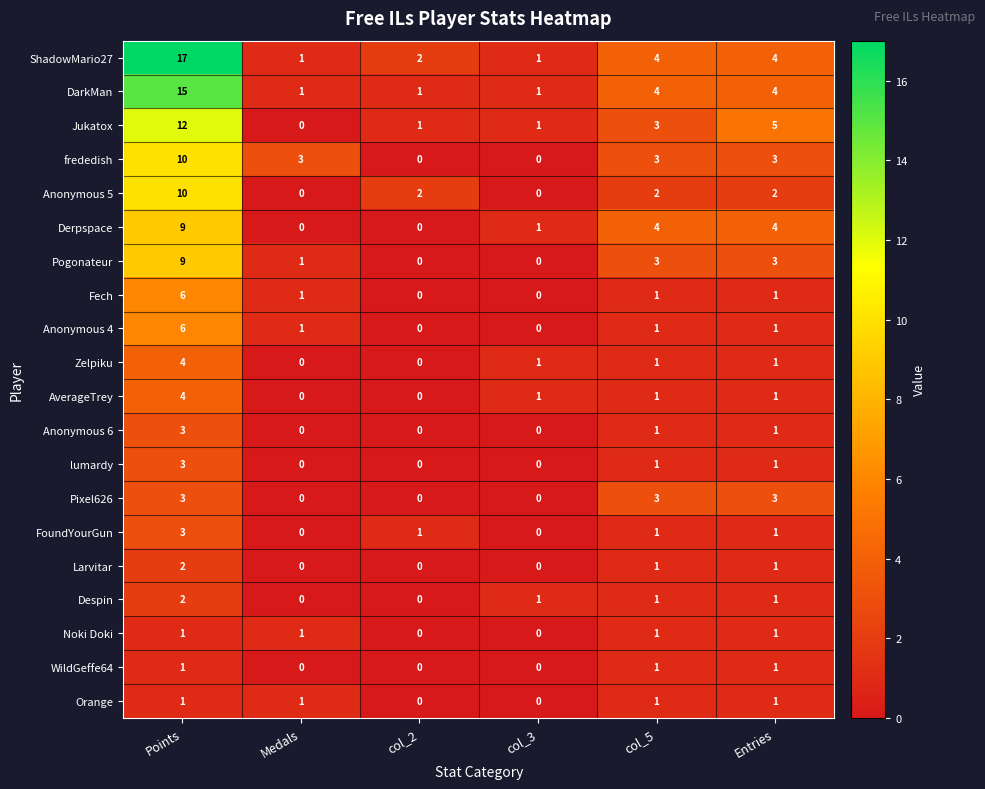

What is the total value across all series at col_3?

7